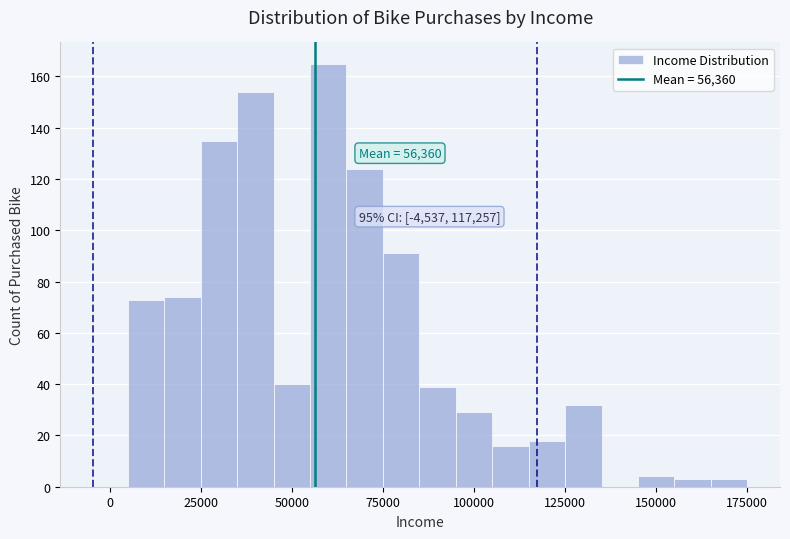

Read against the x-axis, roughly where is the centre of the tallest bar?

60000